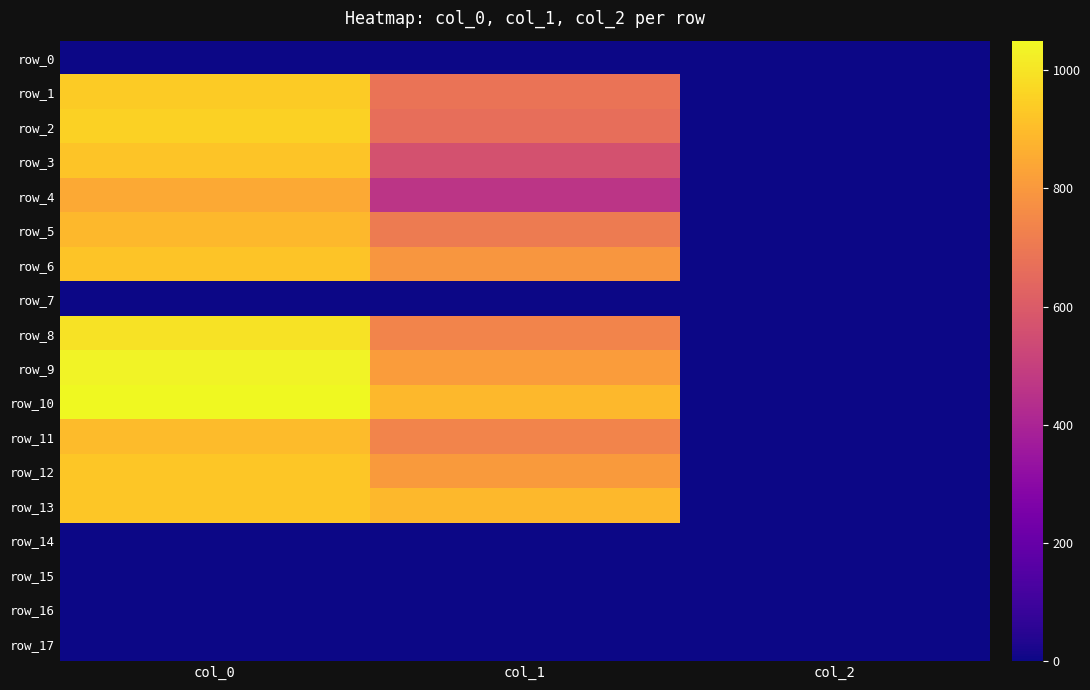

What is the difference between the maximum and second lowest values in the row_11 series?

160.9